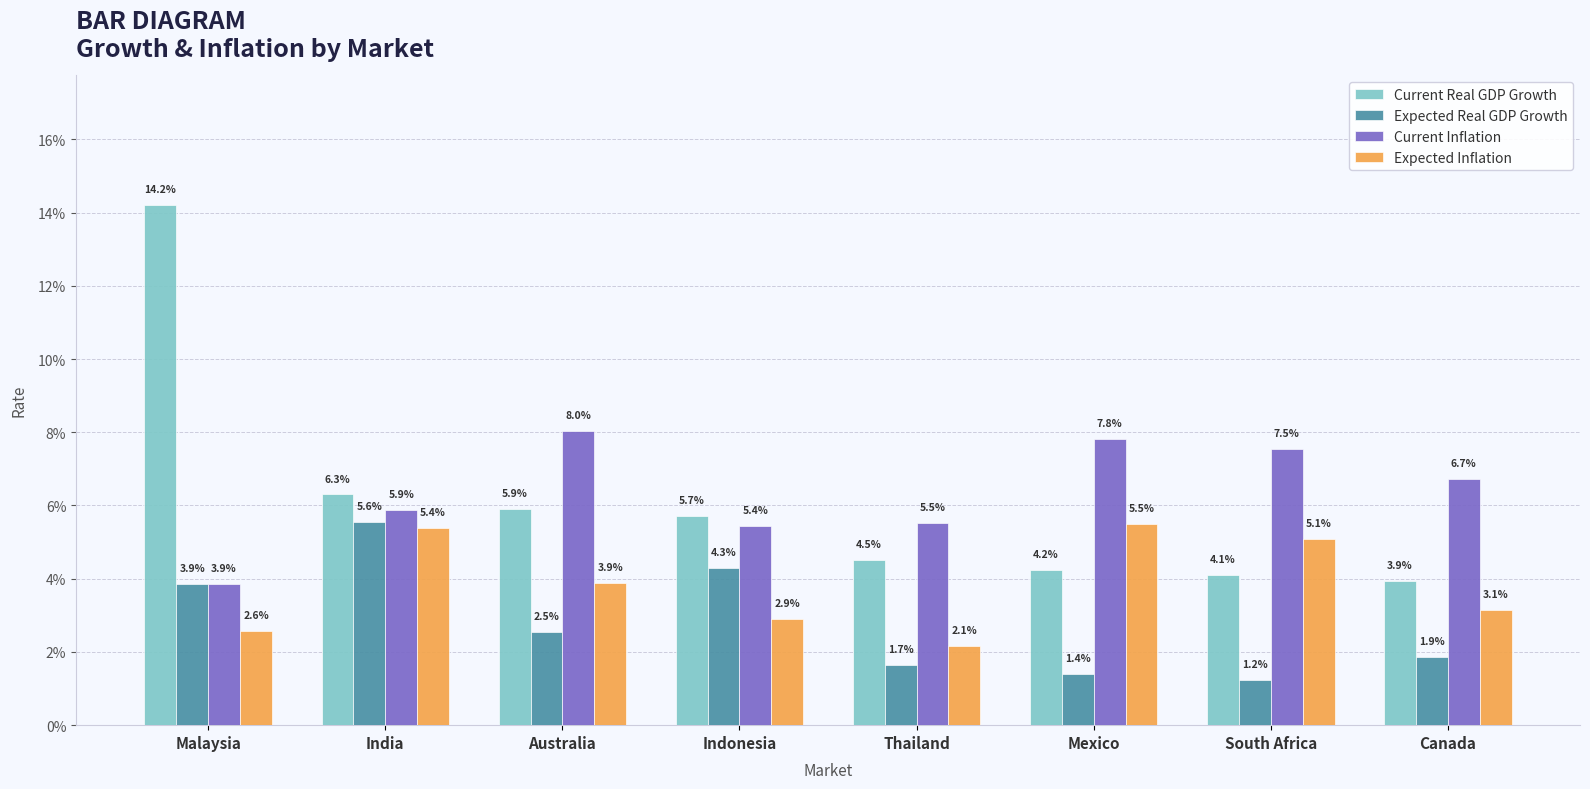

Is it true that Current Inflation equals 0.1 at Australia?

False